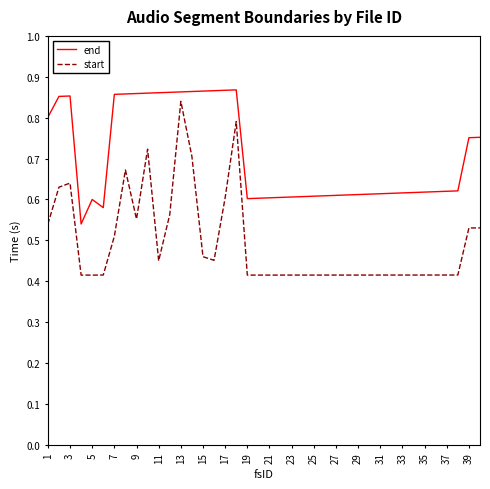

True or false: end and start intersect in this chart.

False